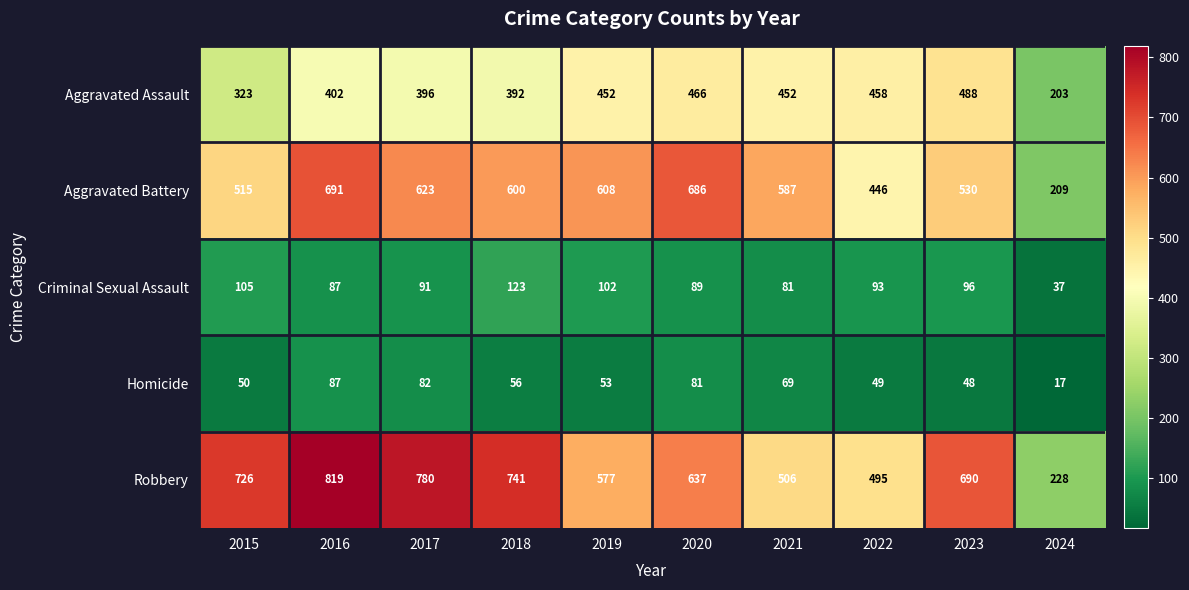

At which label does Homicide reach its peak?

2016